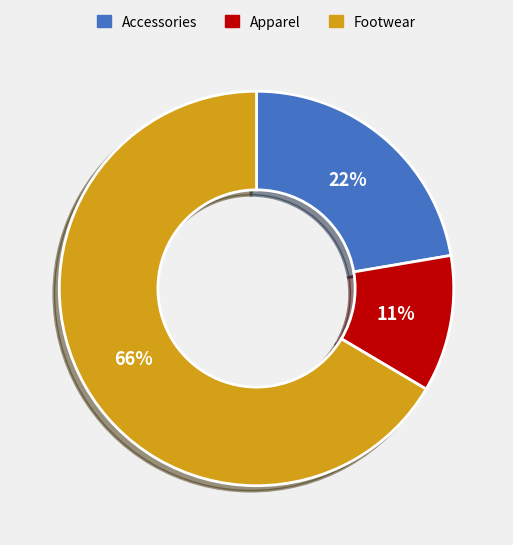

True or false: Apparel accounts for 16% of the total.

False